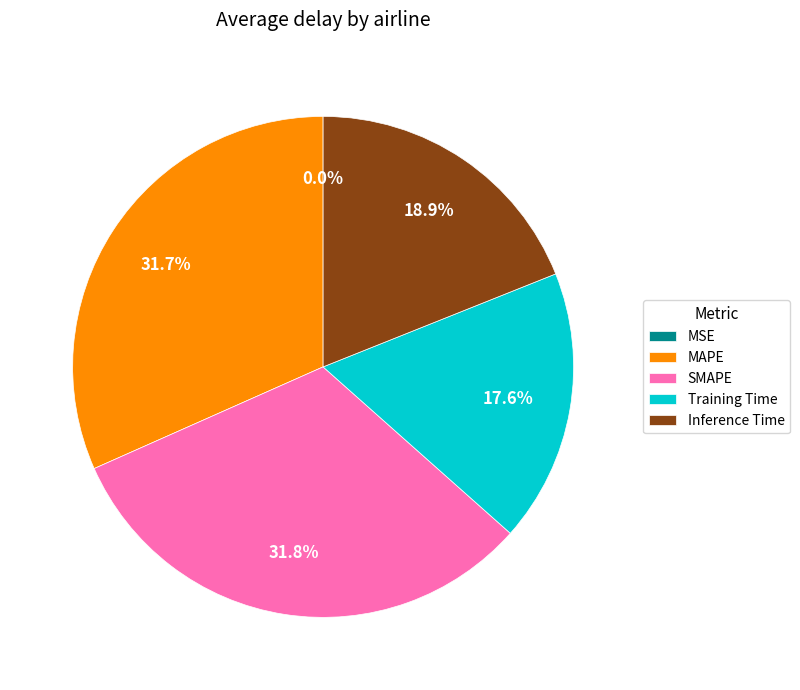

Is there any slice that represents more than half of the pie?

No